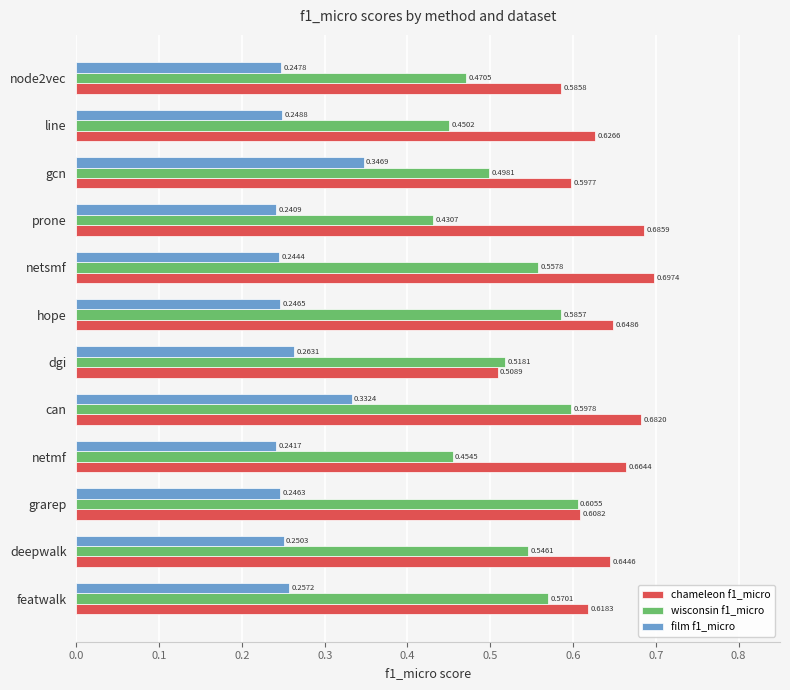

List the series in order of their overall mean, lowest first.

film f1_micro, wisconsin f1_micro, chameleon f1_micro